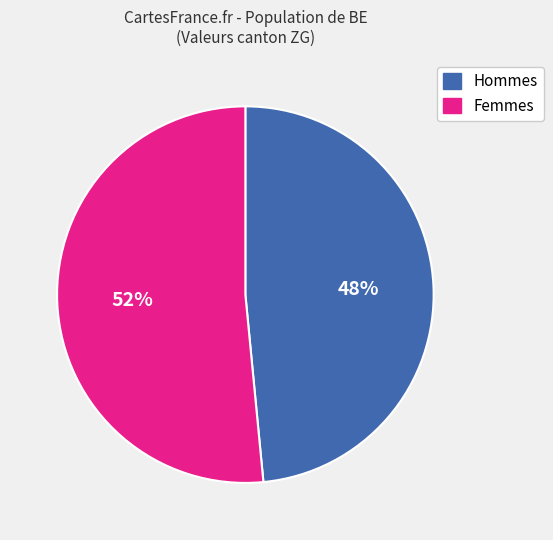

Is there any slice that represents more than half of the pie?

Yes